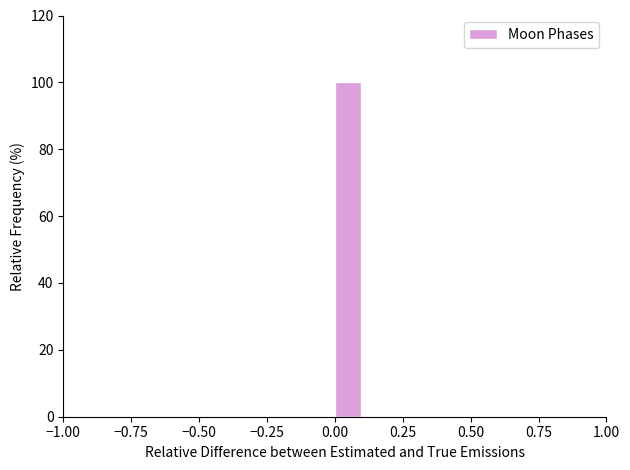

Around what value on the x-axis is the tallest bar? Give the approximate position of its centre, as read against the axis.

0.05